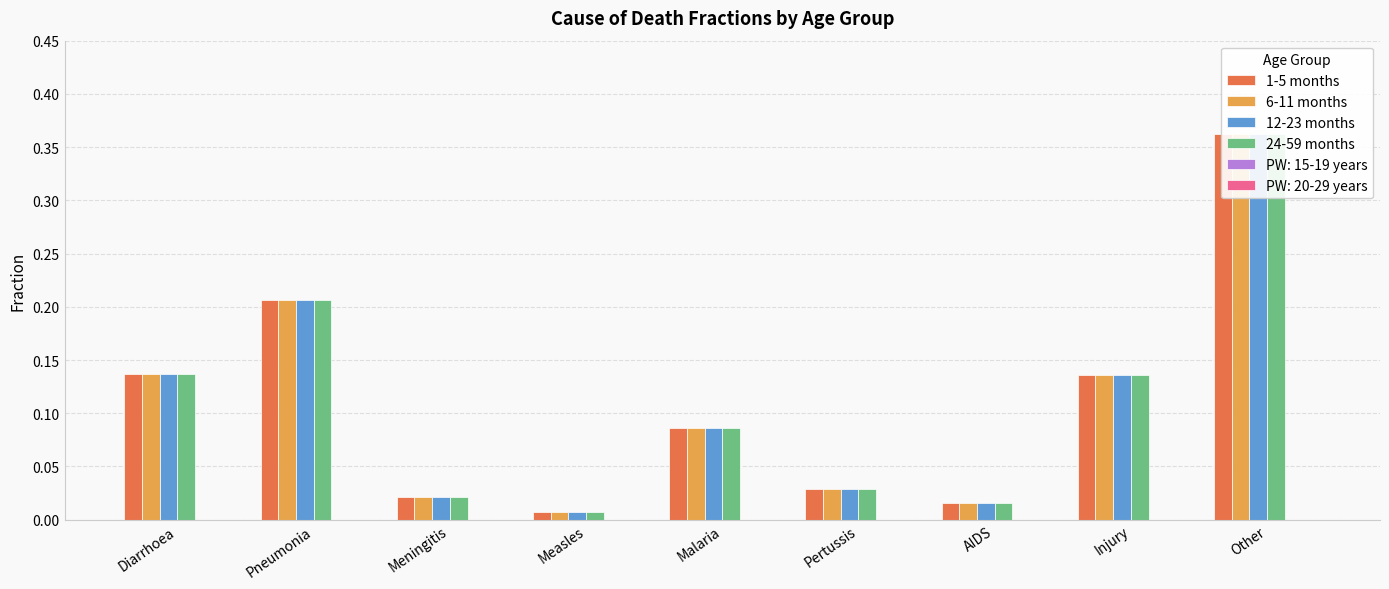

True or false: 24-59 months has a value of 0.0 at Meningitis.

True